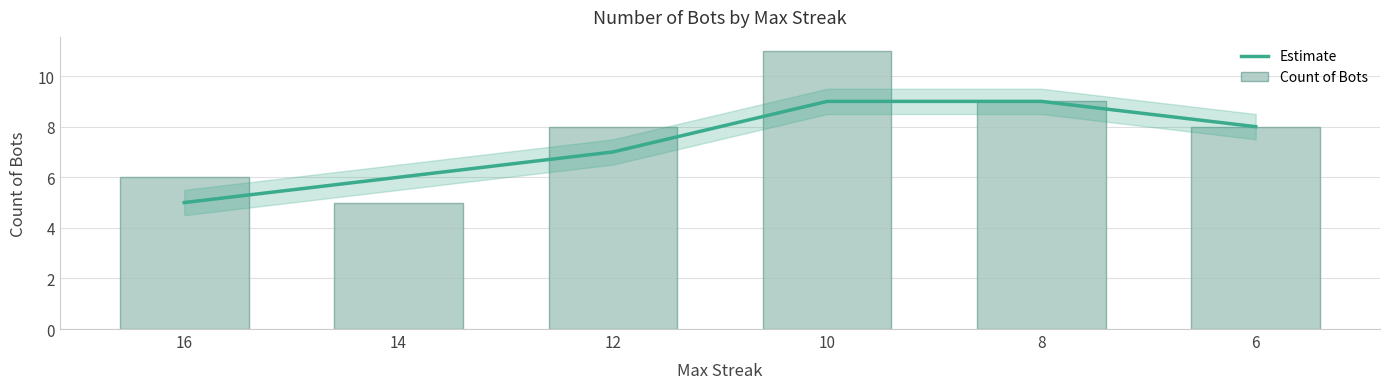

At how many categories does at least one series exceed 5?

6